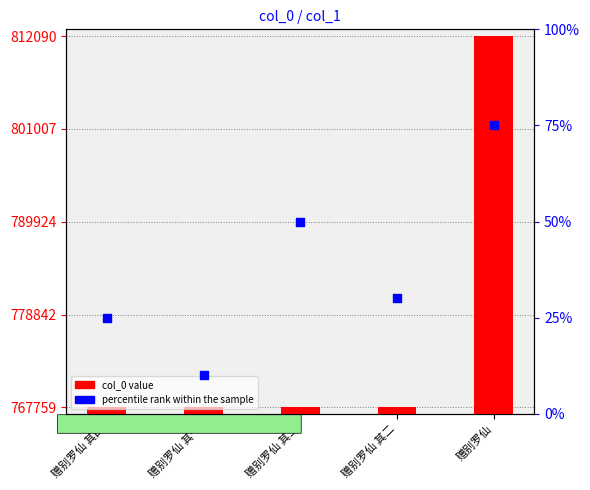

Which series has the largest total across all categories?

col_0 value